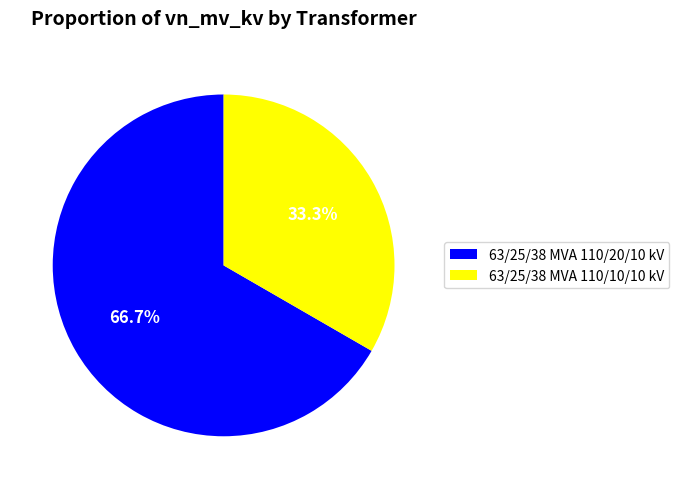

What portion of the pie excludes 63/25/38 MVA 110/10/10 kV?

66.7%